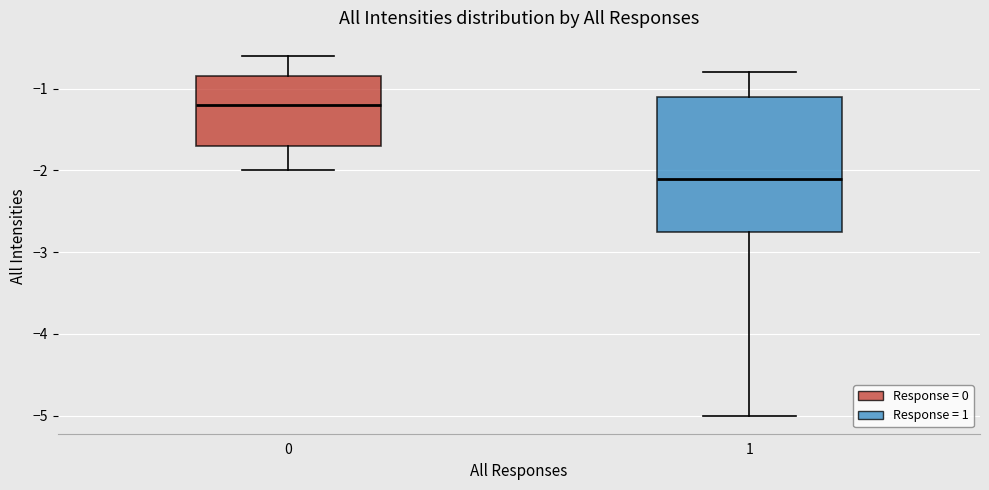

Reading left to right, transcribe this box plot: for each box, give where its median line is, the range the box spans, and where its two whiskers end, as read against the y-axis. The values are not printed on the chart, so give them approximately, as read against the axis.

0: median -1.2, box -1.7 to -0.8, whiskers -2.0 to -0.6
1: median -2.1, box -2.7 to -1.1, whiskers -5.0 to -0.8